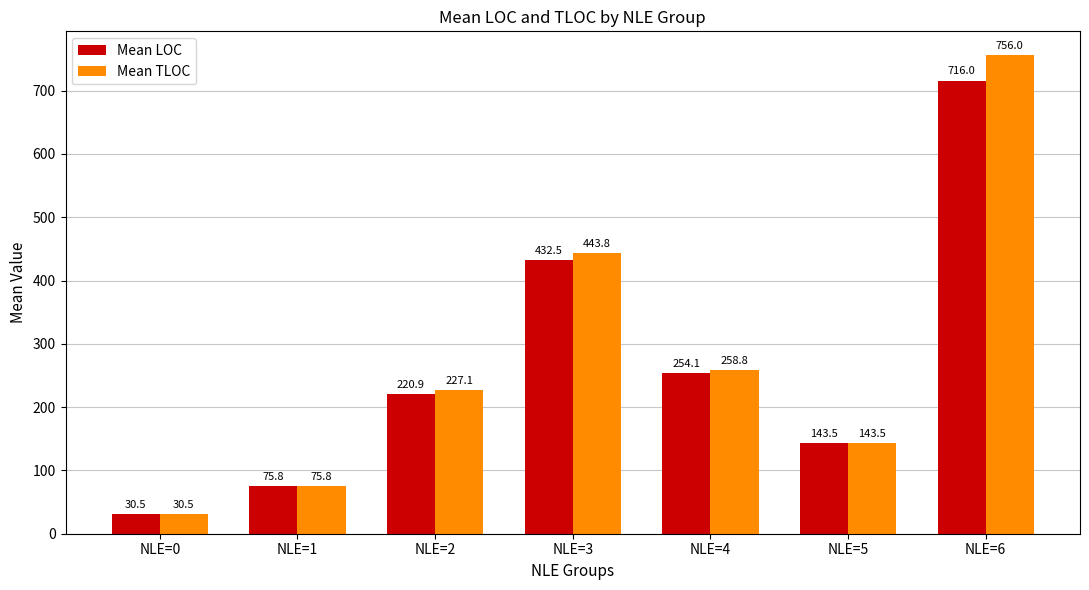

What is the maximum value for Mean TLOC?

756.0